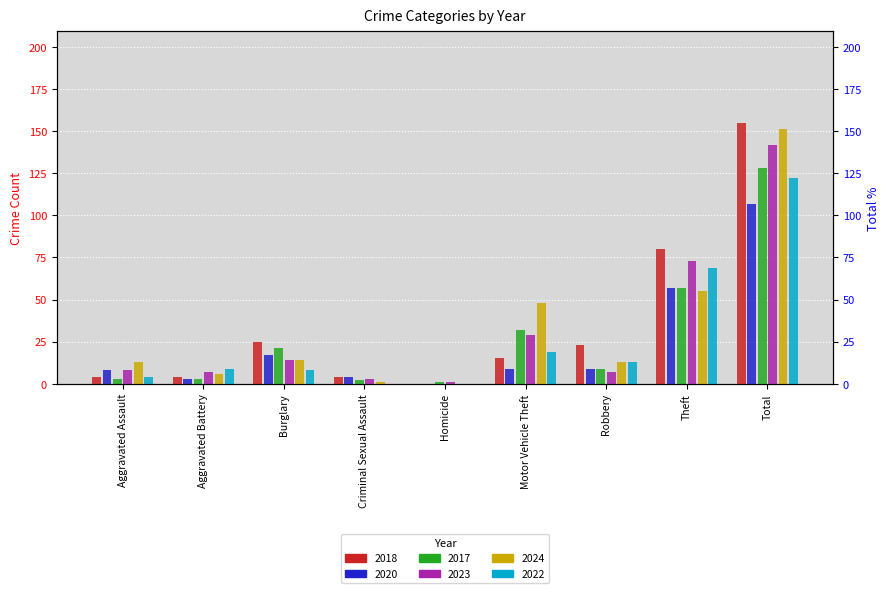

How many bars are there in total?

54